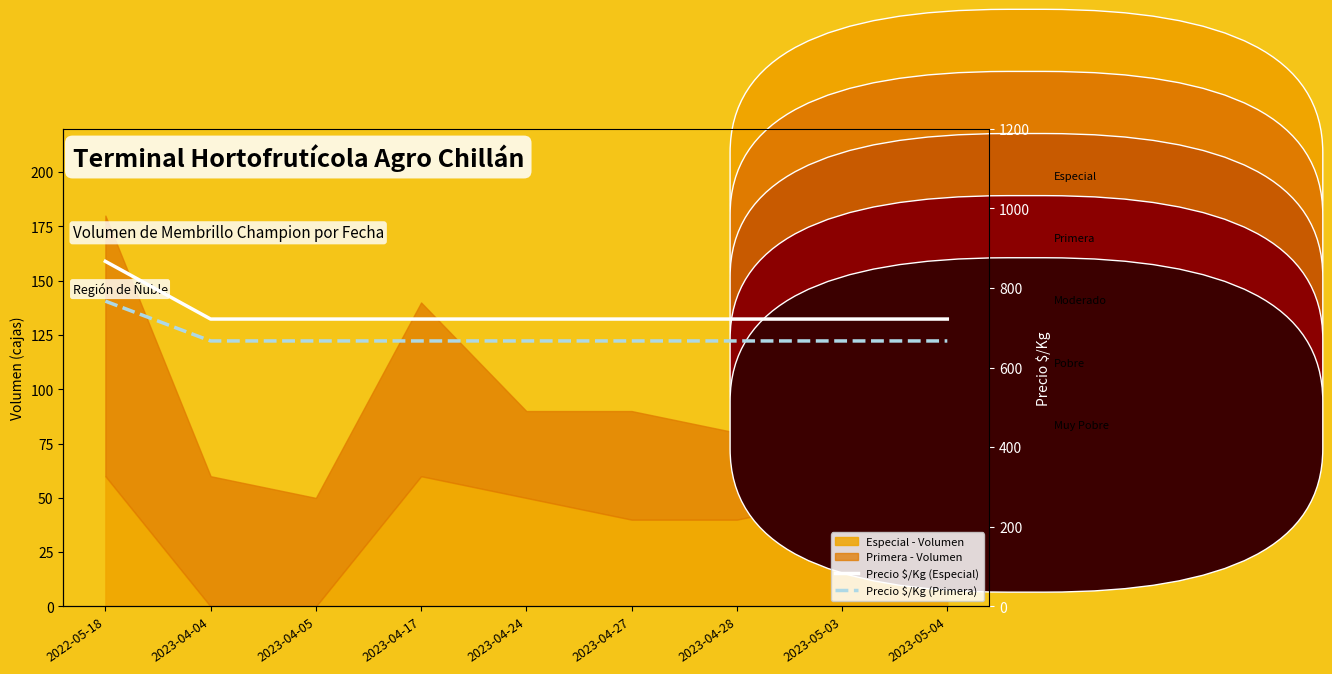

What is the value of the Precio $/Kg (Primera) point at the 4th from the left?

667